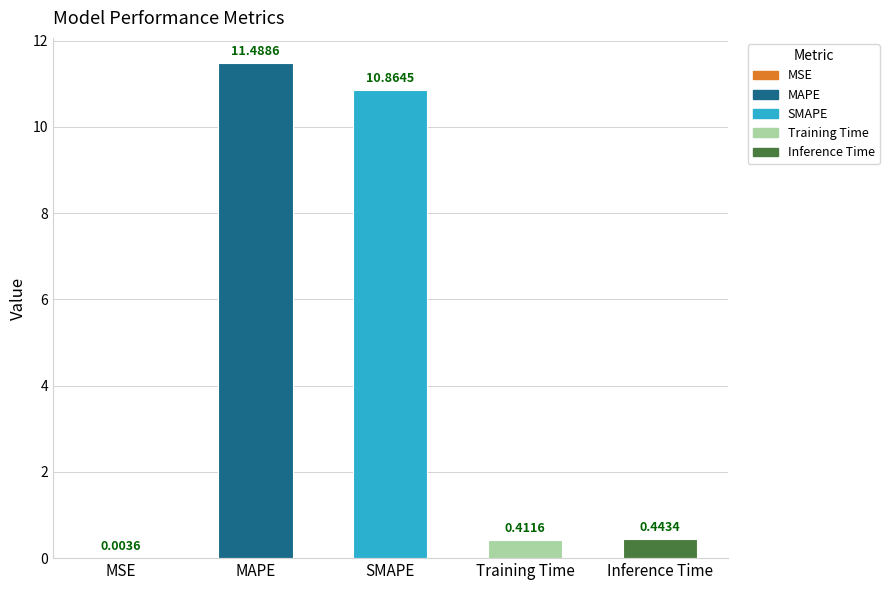

What is the sum of all values?

23.2